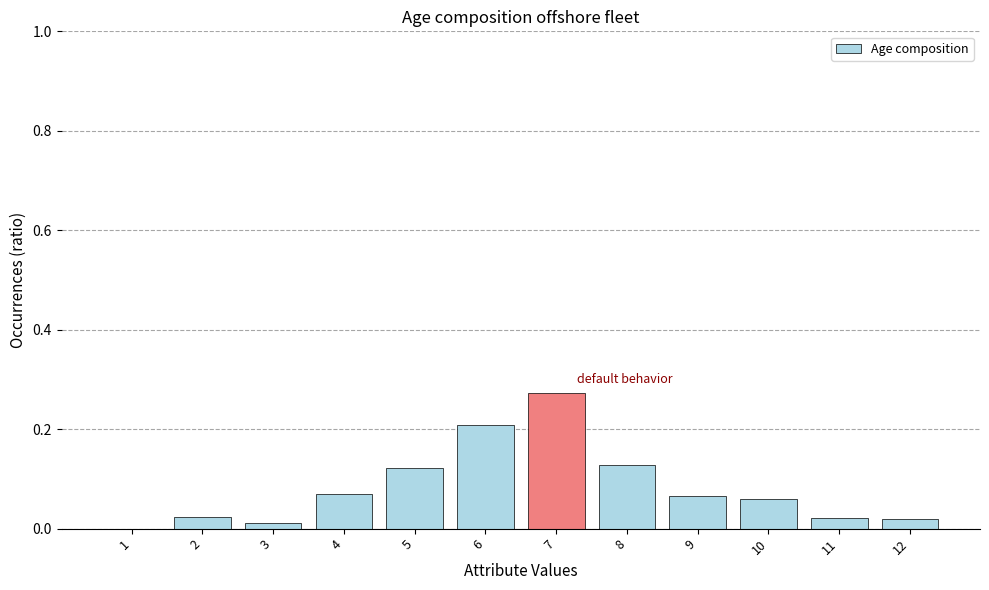

The value at 3 is 0.0. True or false?

True